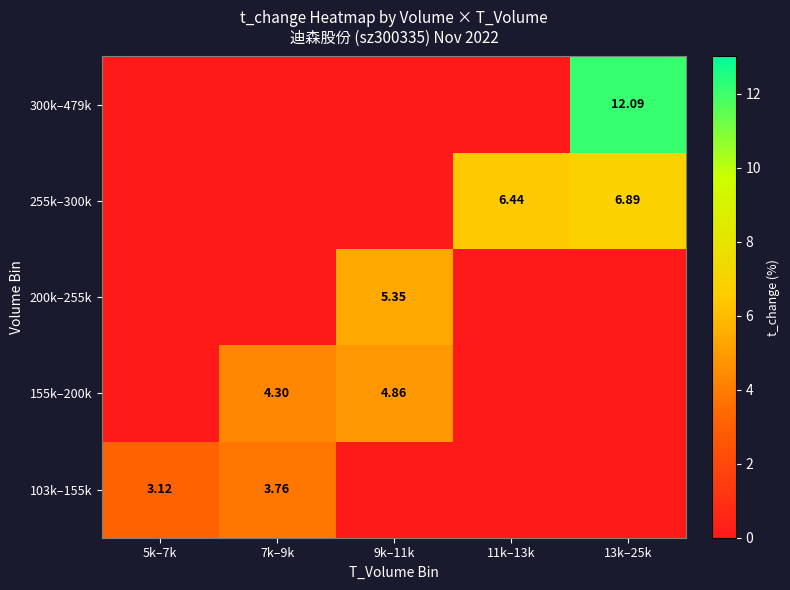

The 300k–479k series shows 0.0 at 11k–13k. True or false?

True